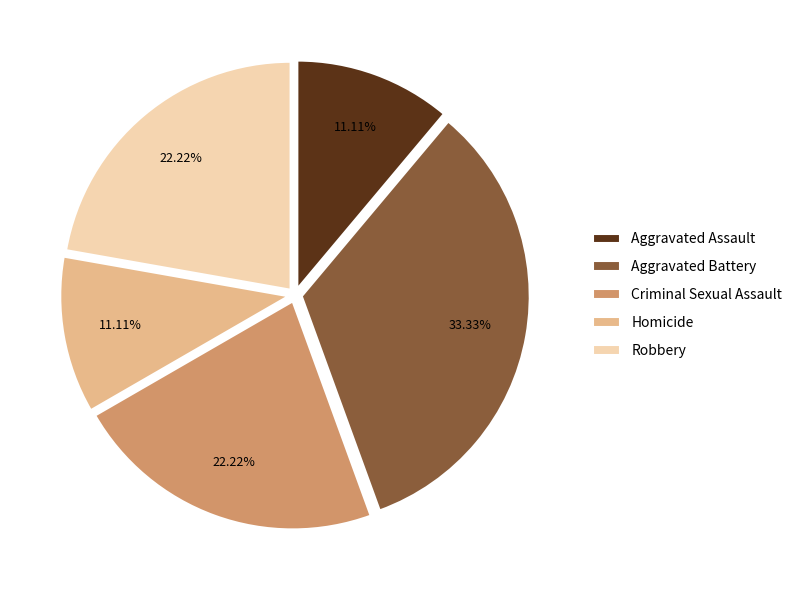

True or false: Homicide accounts for 11% of the total.

True